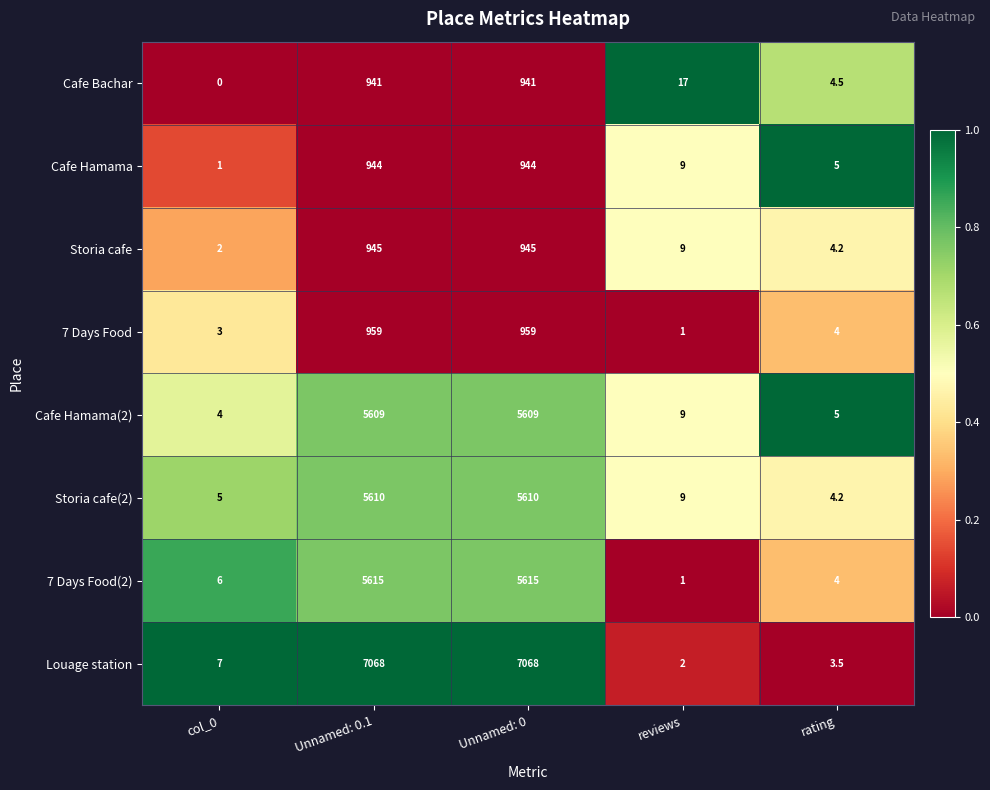

At col_0, list the series in order from smallest to largest.

Cafe Bachar, Cafe Hamama, Storia cafe, 7 Days Food, Cafe Hamama(2), Storia cafe(2), 7 Days Food(2), Louage station